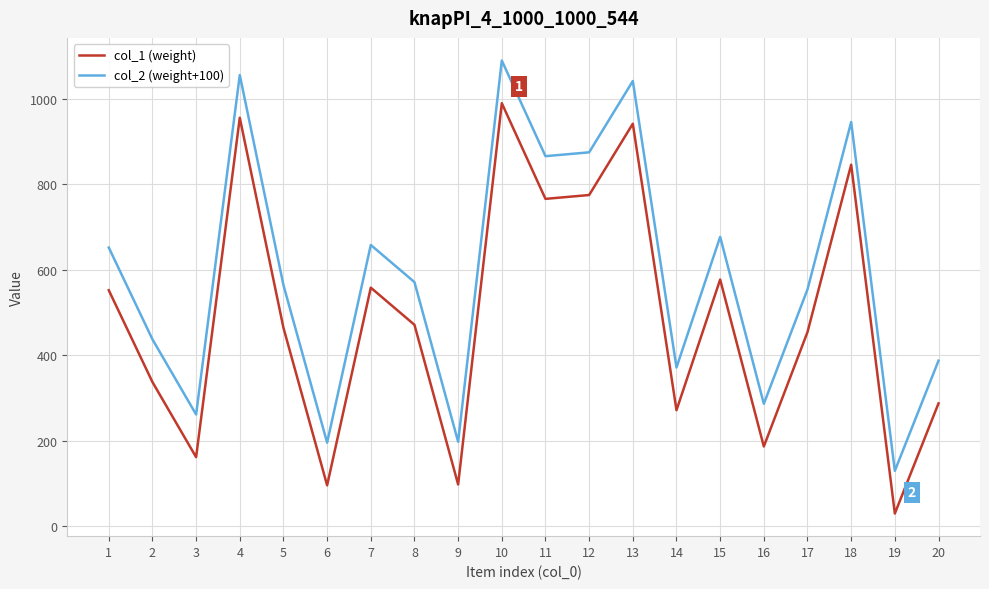

How many lines are shown in the chart?

2